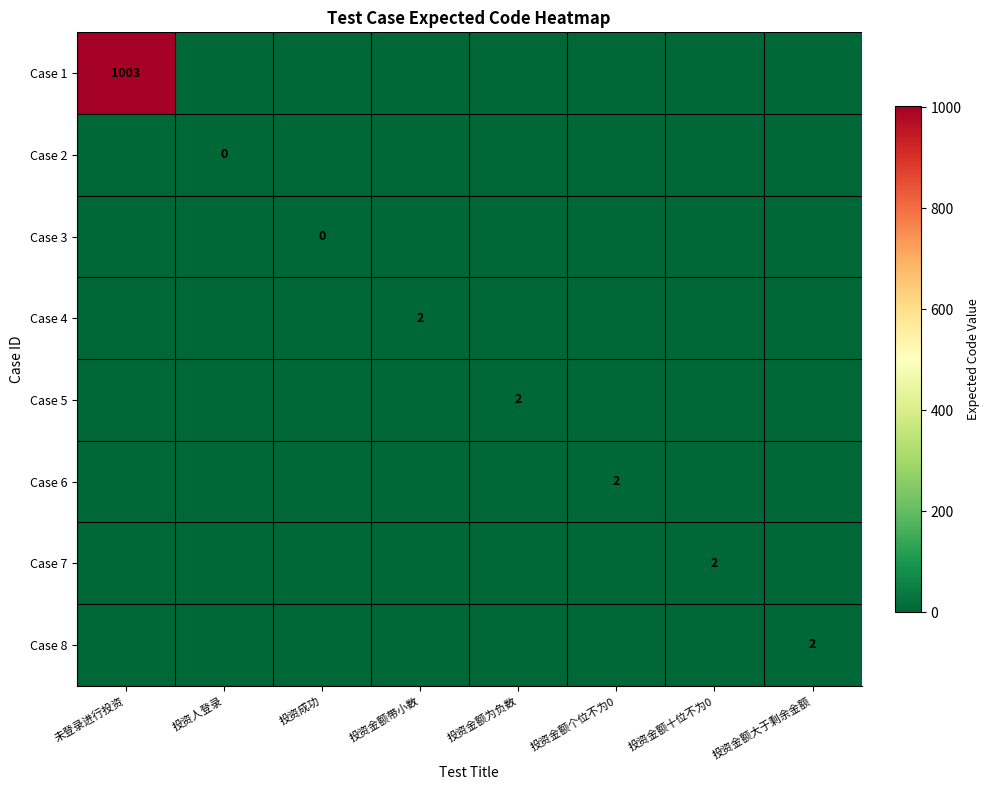

The value of Case 6 at 投资金额个位不为0 is 2. True or false?

True